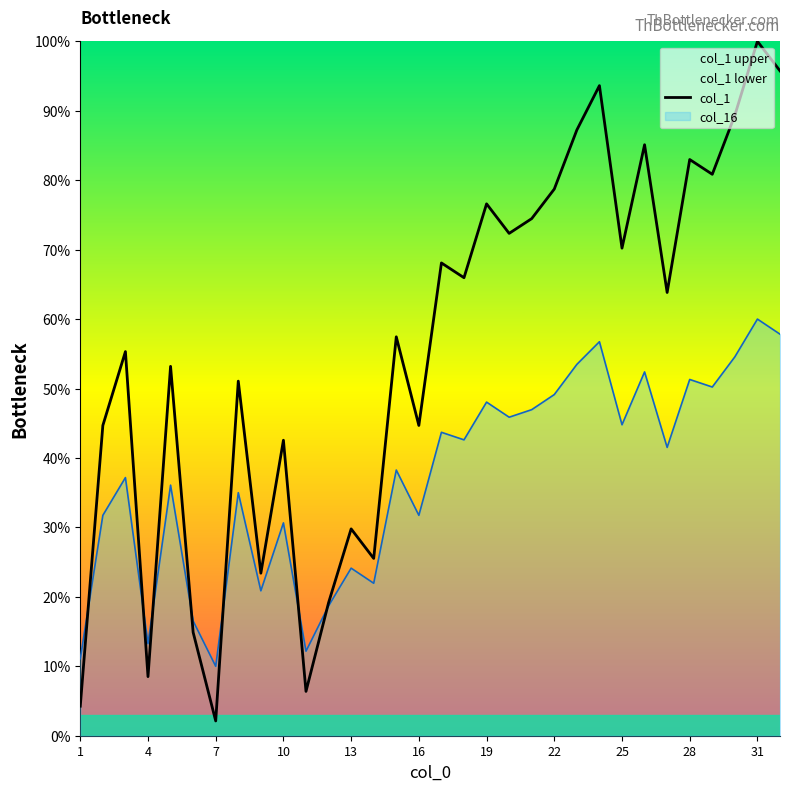

Is it true that col_1 equals 2.1 at 7?

True